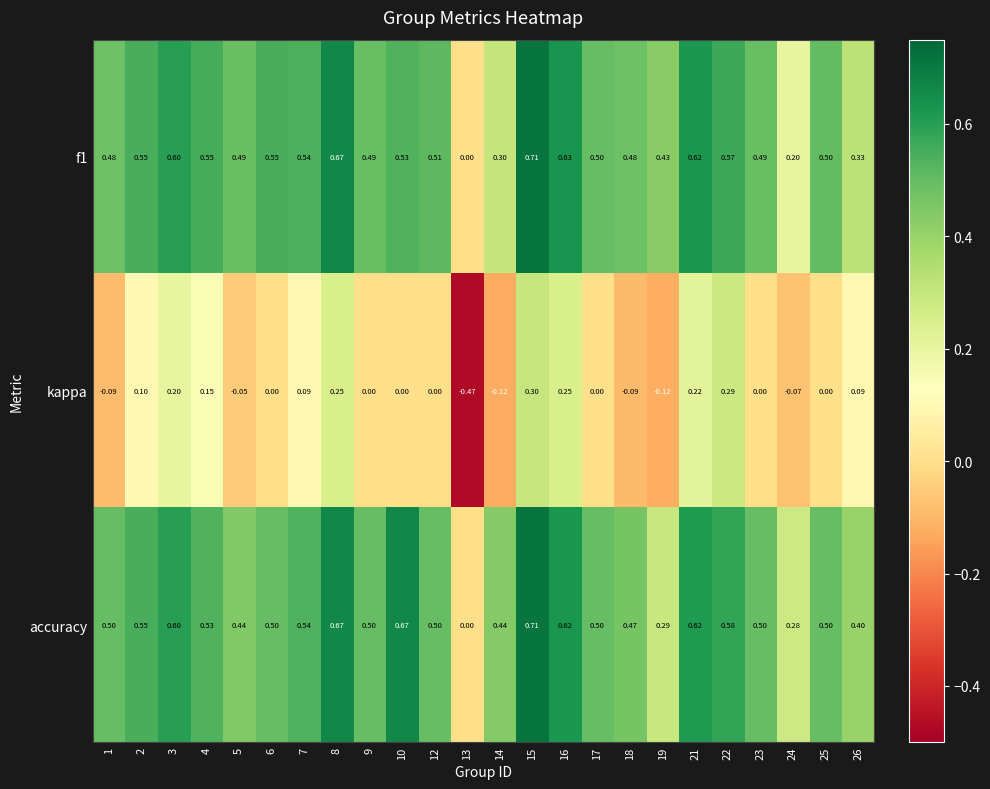

Which series has the largest range (max minus min)?

kappa